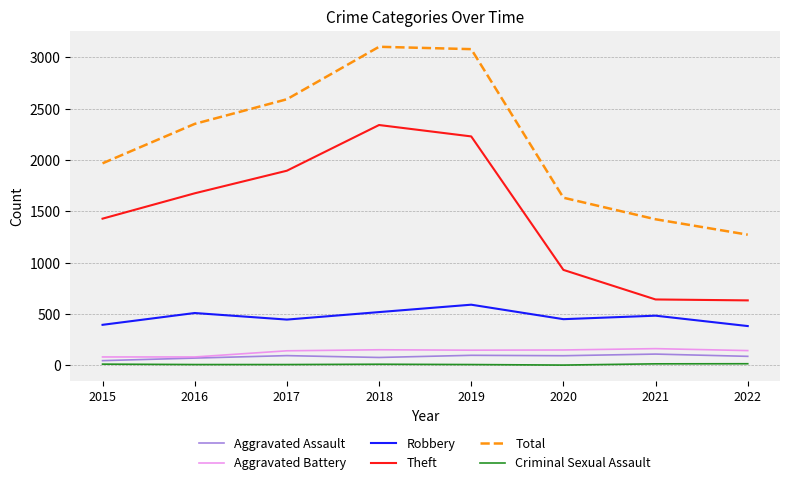

True or false: Robbery and Aggravated Assault cross at least once.

False